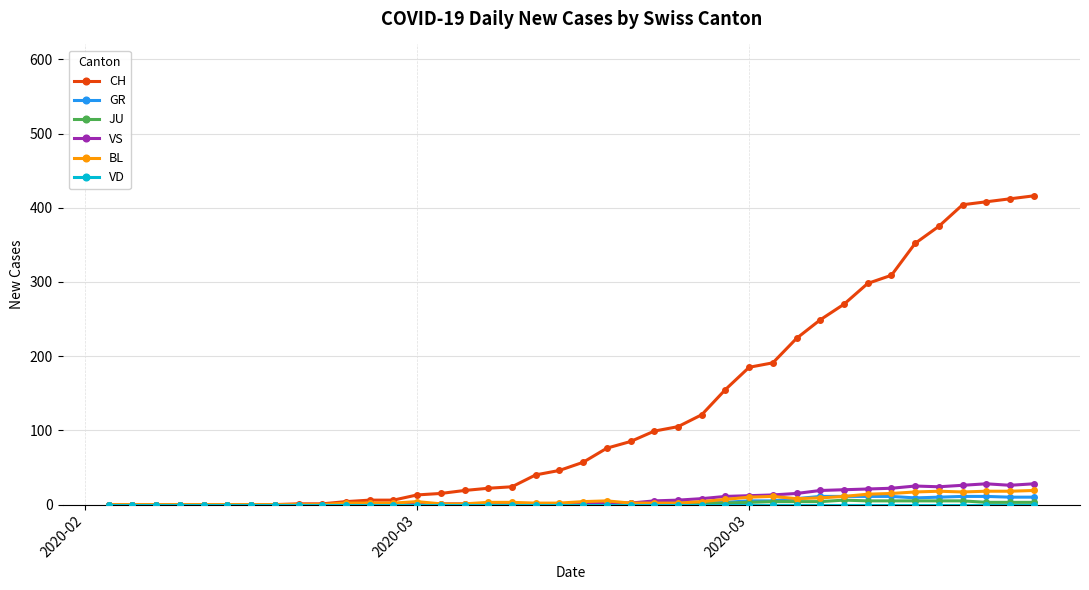

Which series has the largest total across all categories?

CH